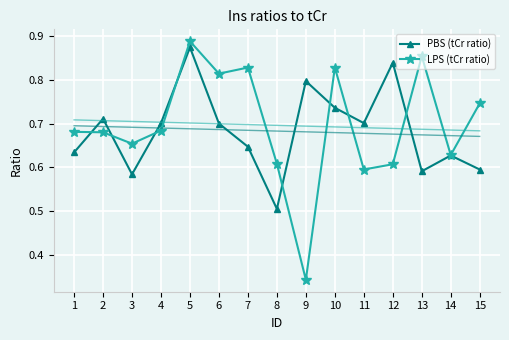

True or false: LPS (tCr ratio) has more than 1 interior local peaks.

True